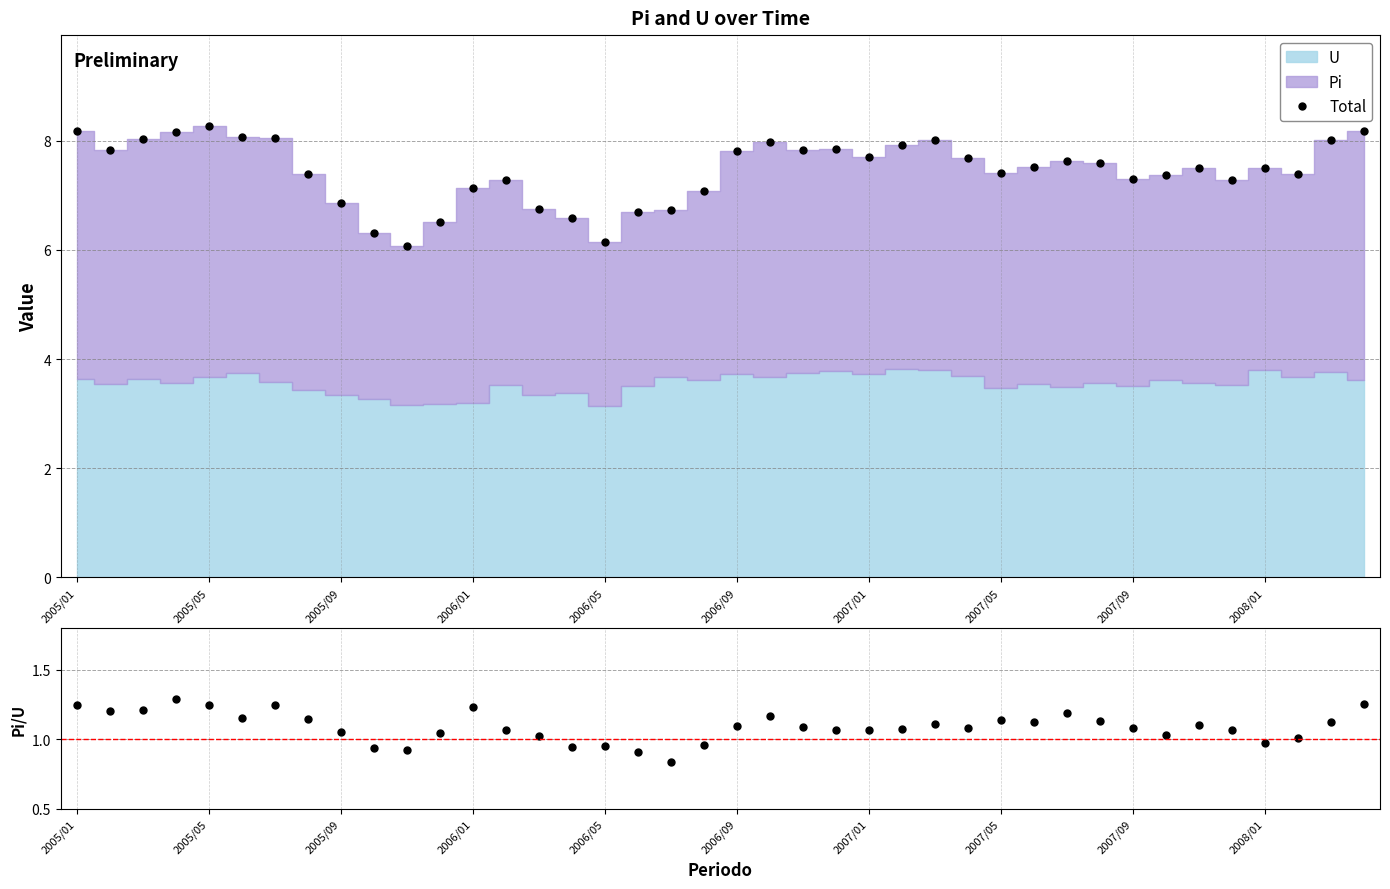

Where does the Pi/U series first go above 1?

2005/01